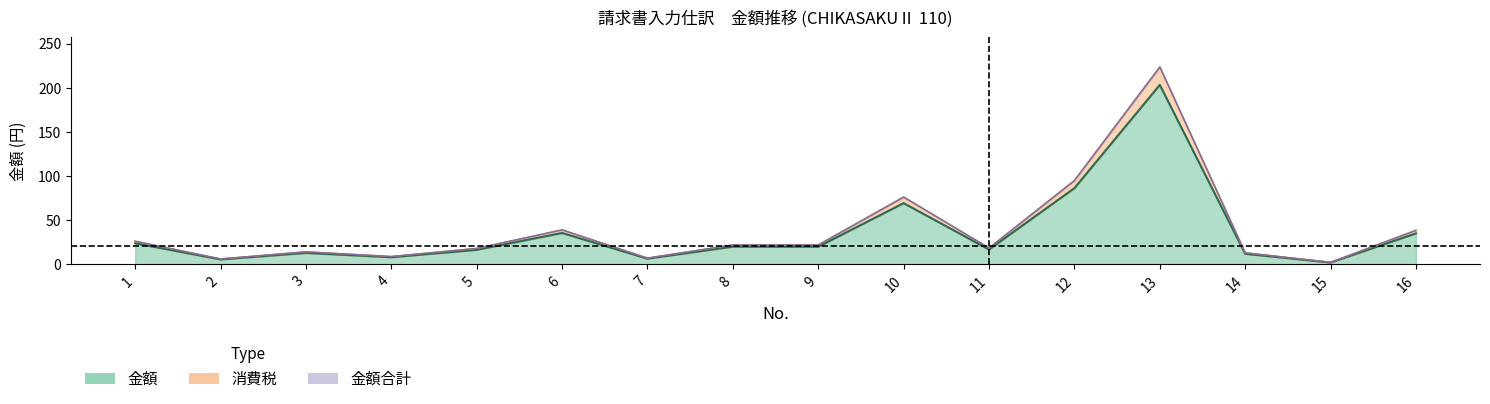

Which label corresponds to the smallest value in the chart?

15